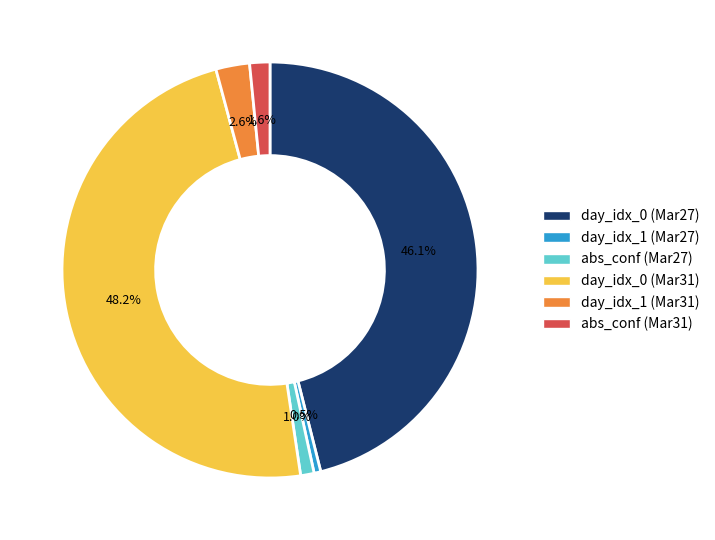

What is the total percentage of day_idx_0 (Mar31) and abs_conf (Mar27)?

49.2%